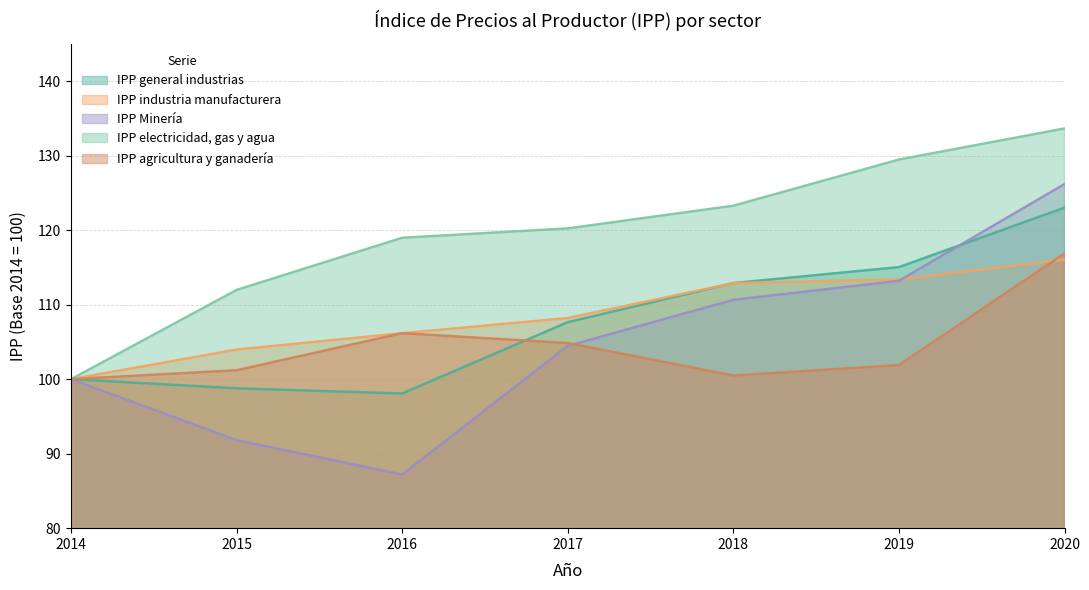

What is the difference between the maximum and minimum values in the IPP electricidad, gas y agua series?

33.7